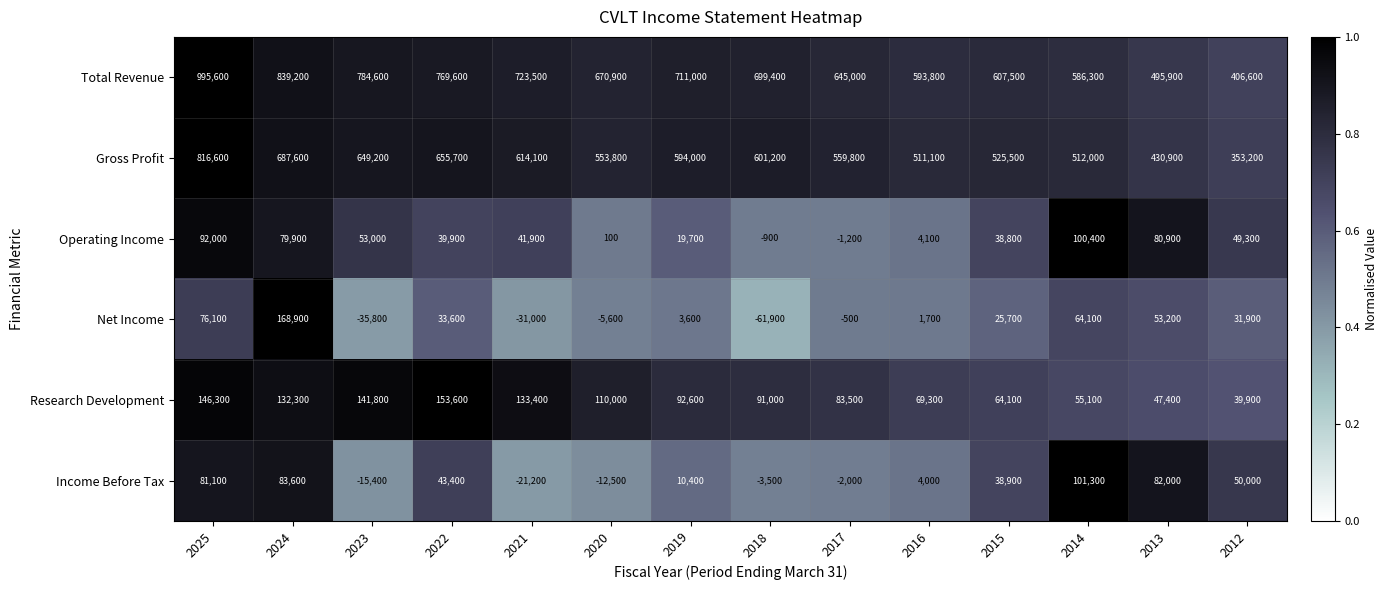

At which label does Research Development first exceed 92600?

2025